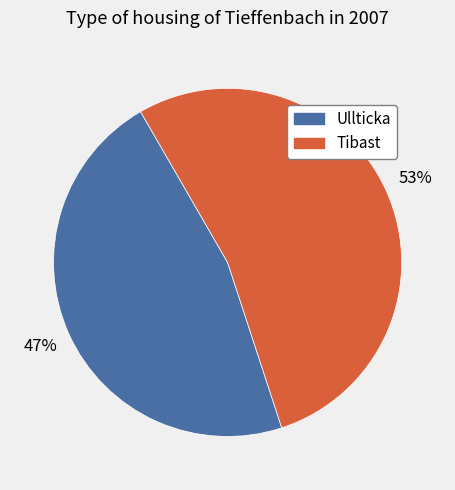

Does any single category account for the majority?

Yes